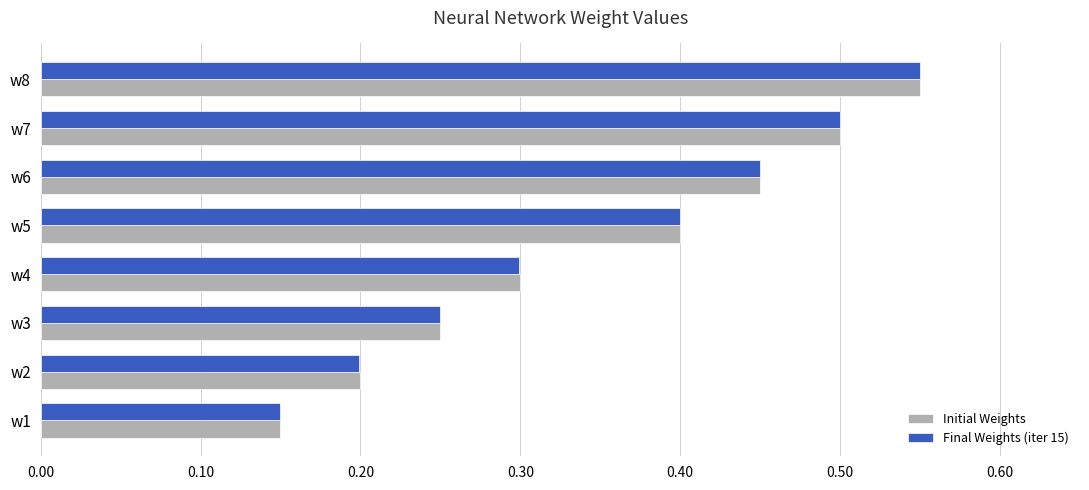

The Final Weights (iter 15) series shows 0.4 at w5. True or false?

True